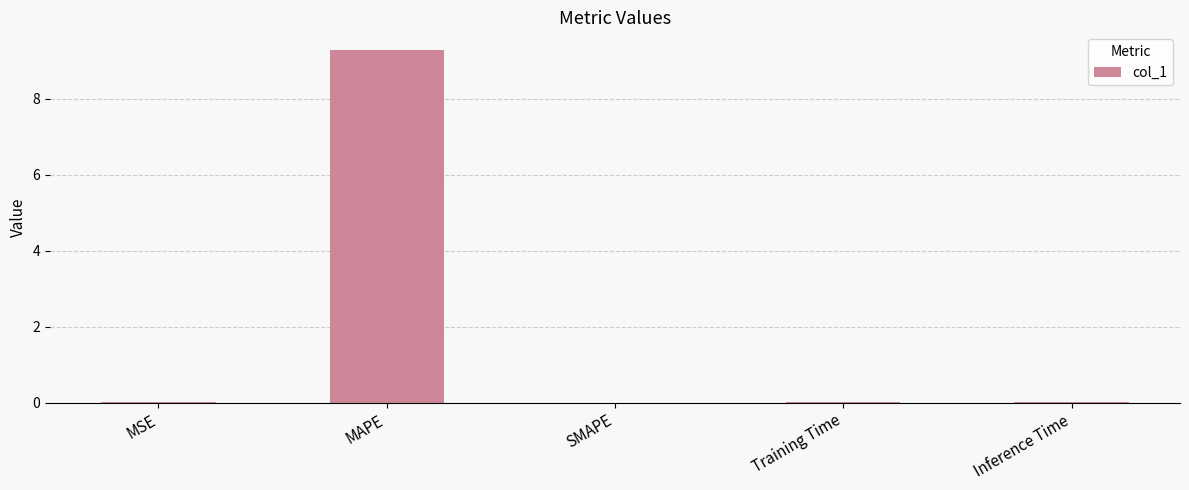

Which category has the highest value across all series?

MAPE